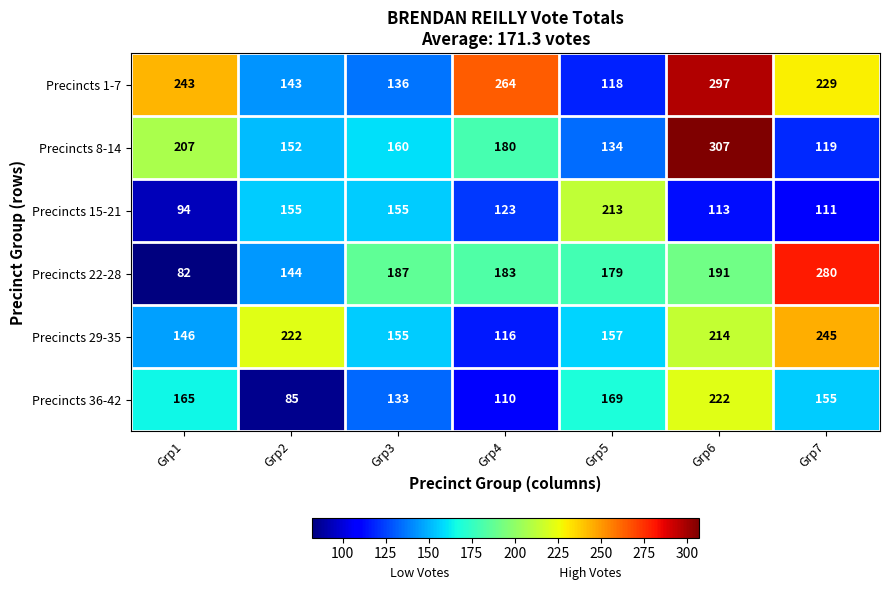

Between Grp5 and Grp6, which series saw the biggest shift?

Precincts 1-7